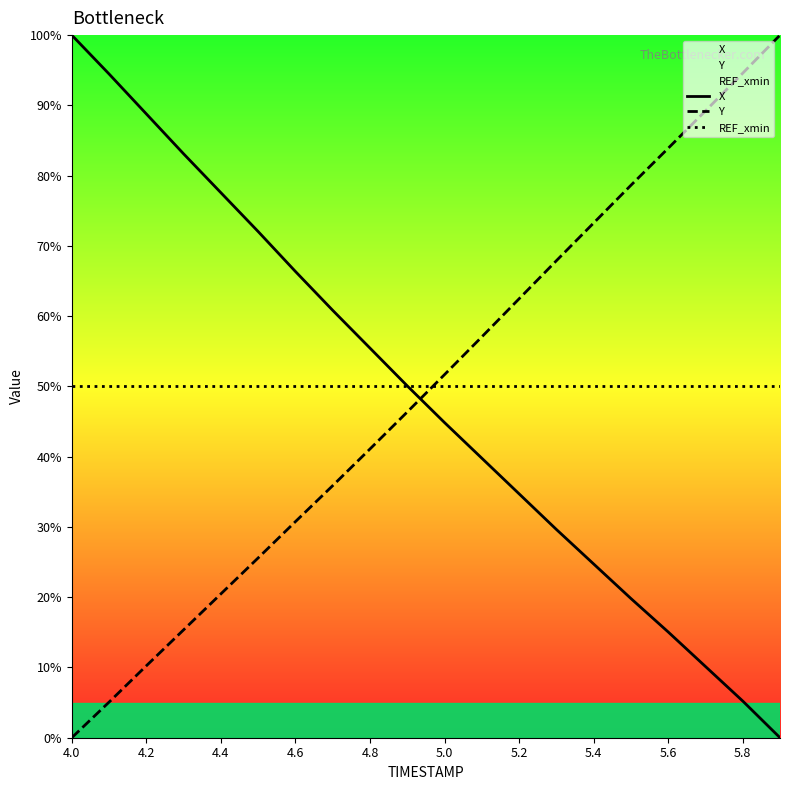

Which category has the lowest value in the X series?

19